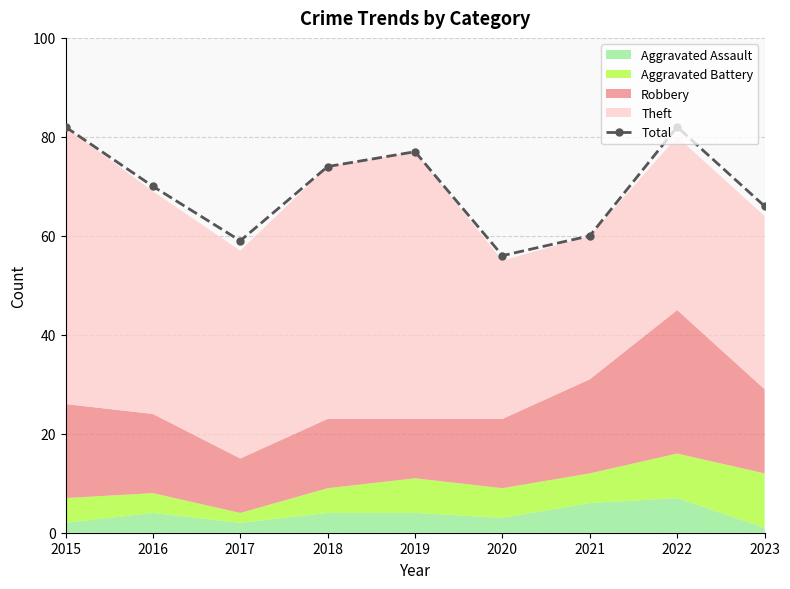

Where is the first local maximum?

2019